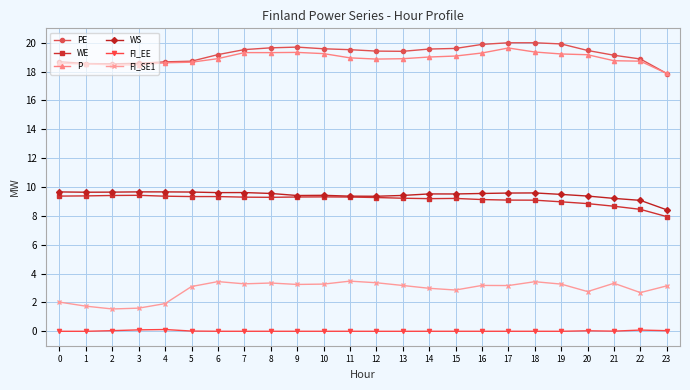

What is the maximum value shown in the chart?

20.0